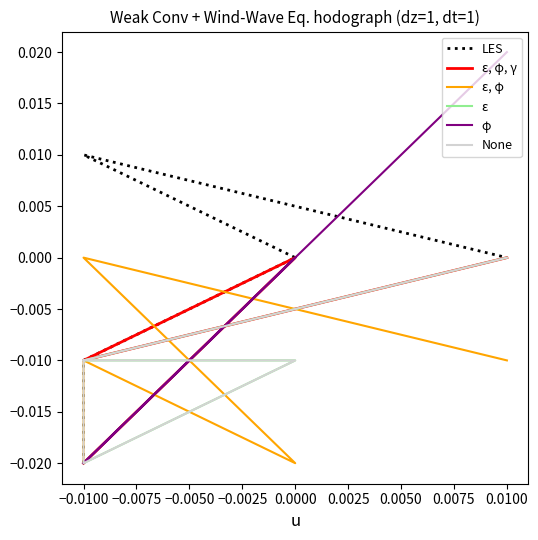

True or false: LES has more than 1 interior local peaks.

False